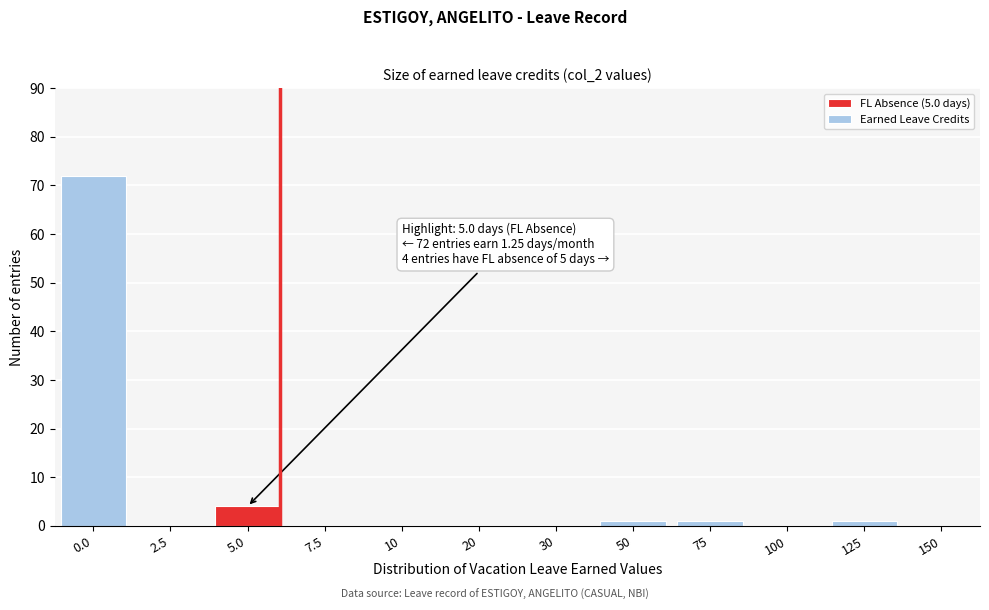

Reading right to left, what are all the values shown in this chart?

150=0	125=1	100=0	75=1	50=1	30=0	20=0	10=0	7.5=0	5.0=4	2.5=0	0.0=72